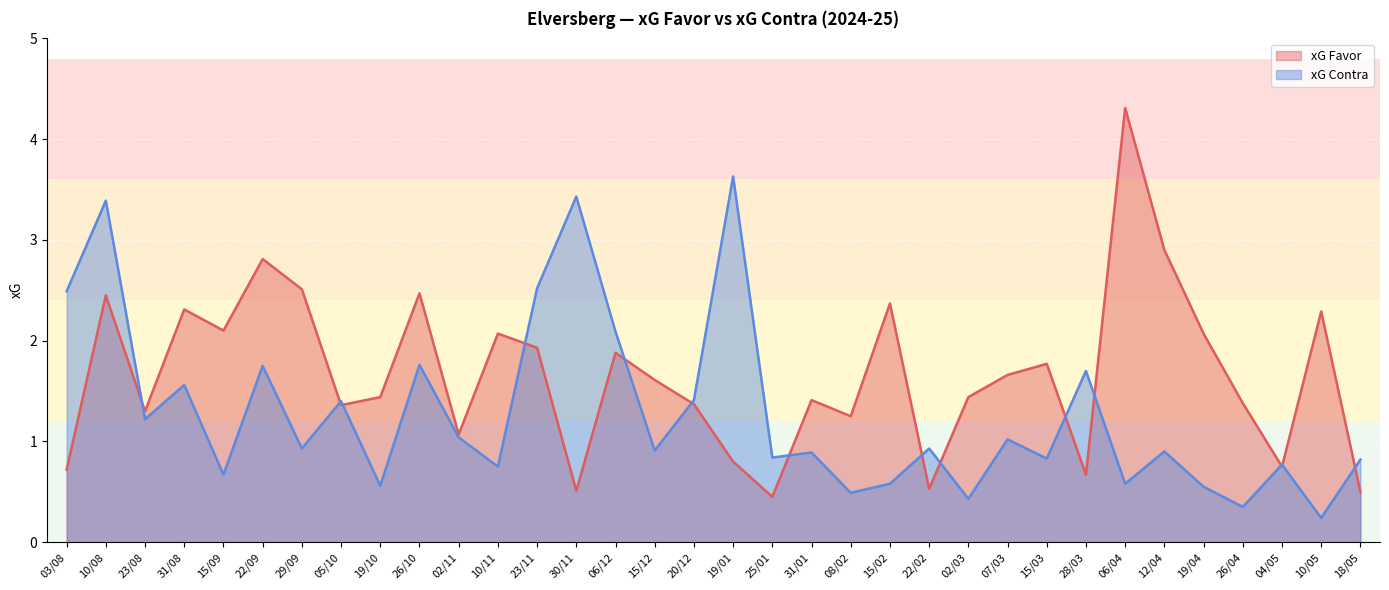

True or false: xG Contra has more than 2 points higher than both neighbors.

True